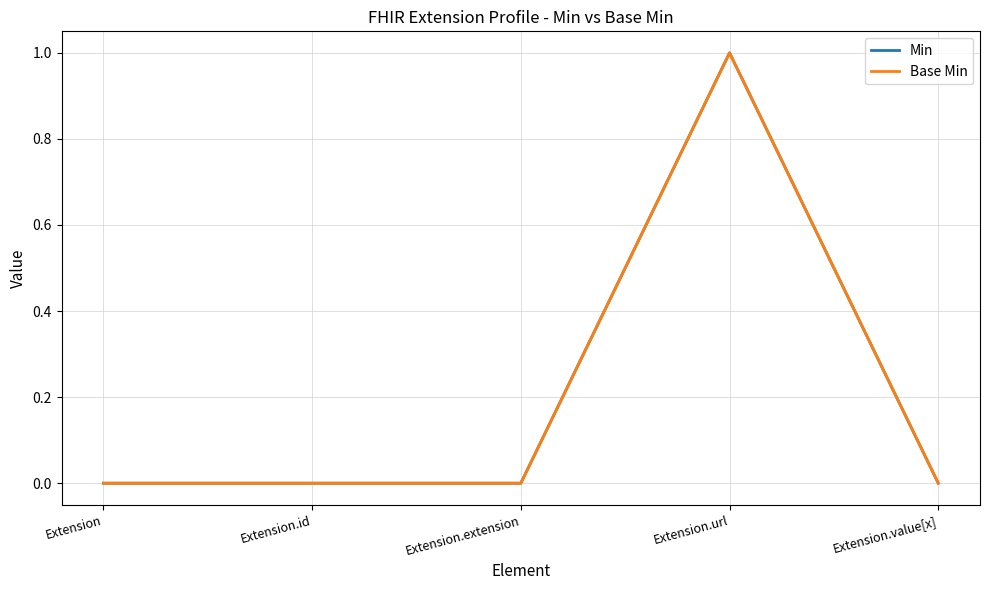

At which category is the sum across all series the highest?

Extension.url